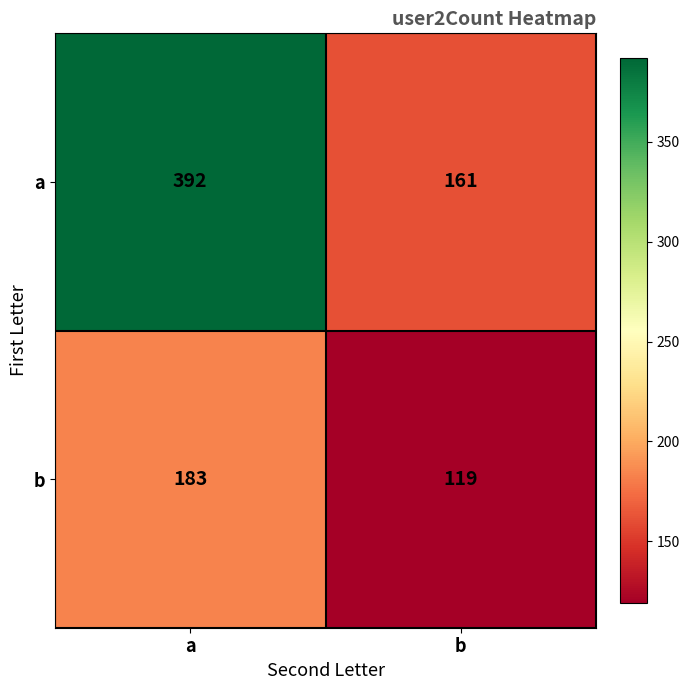

What is the spread (max minus min) of values at a?

209